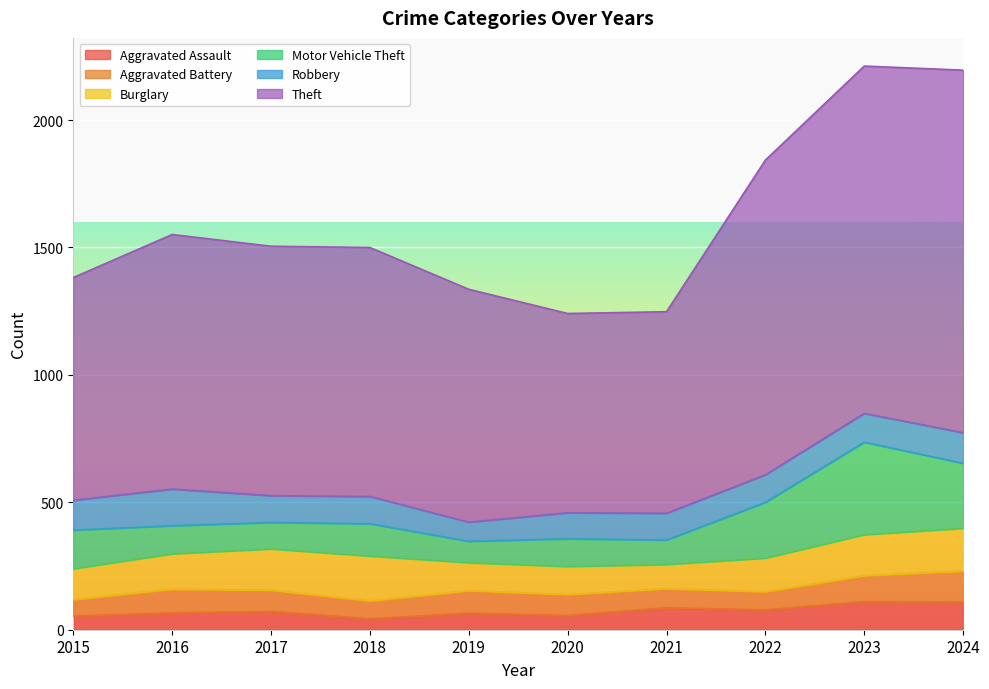

What is the difference between the maximum and second lowest values in the Aggravated Battery series?

51